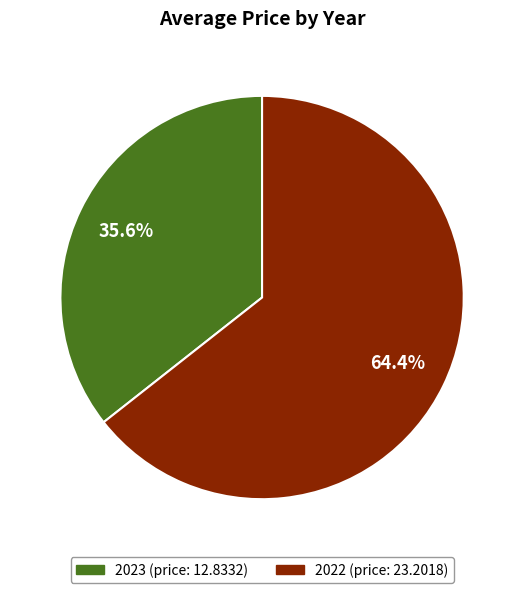

The 2022 slice represents 64% of the pie. True or false?

True